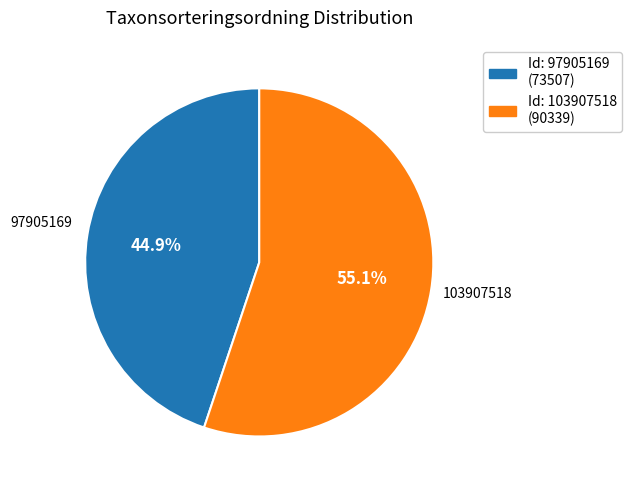

Which has a higher value, 103907518 or 97905169?

103907518